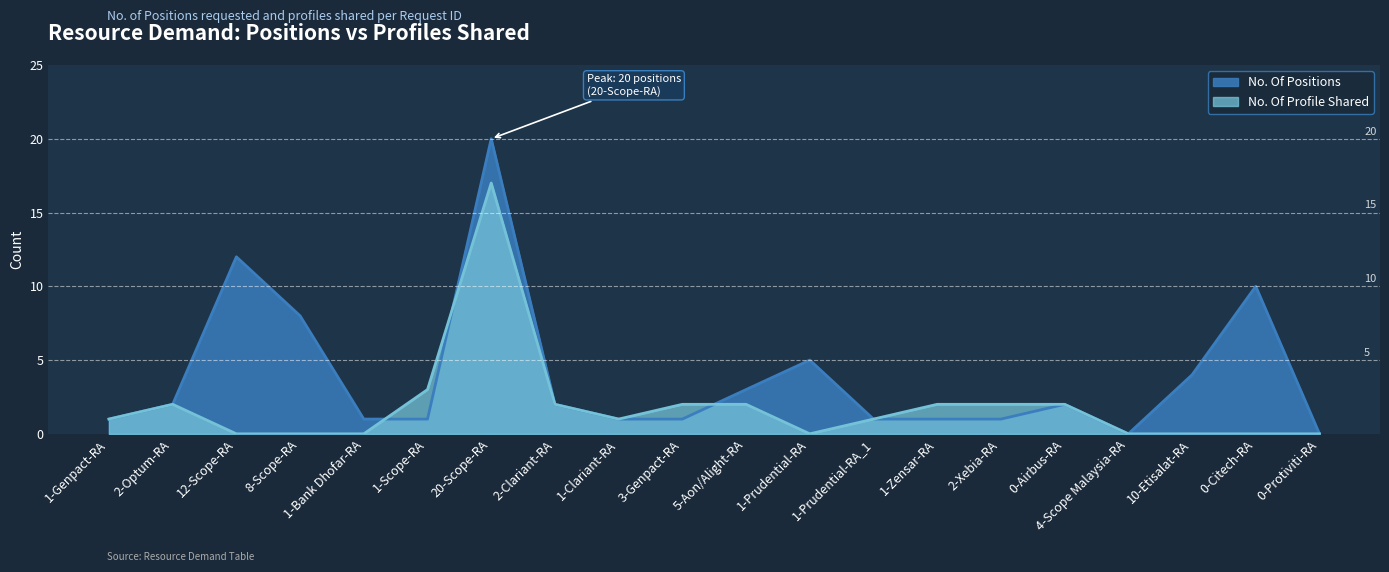

Is the value of No. Of Positions at 4-Scope Malaysia-RA greater than the value of No. Of Profile Shared at 2-Clariant-RA?

No